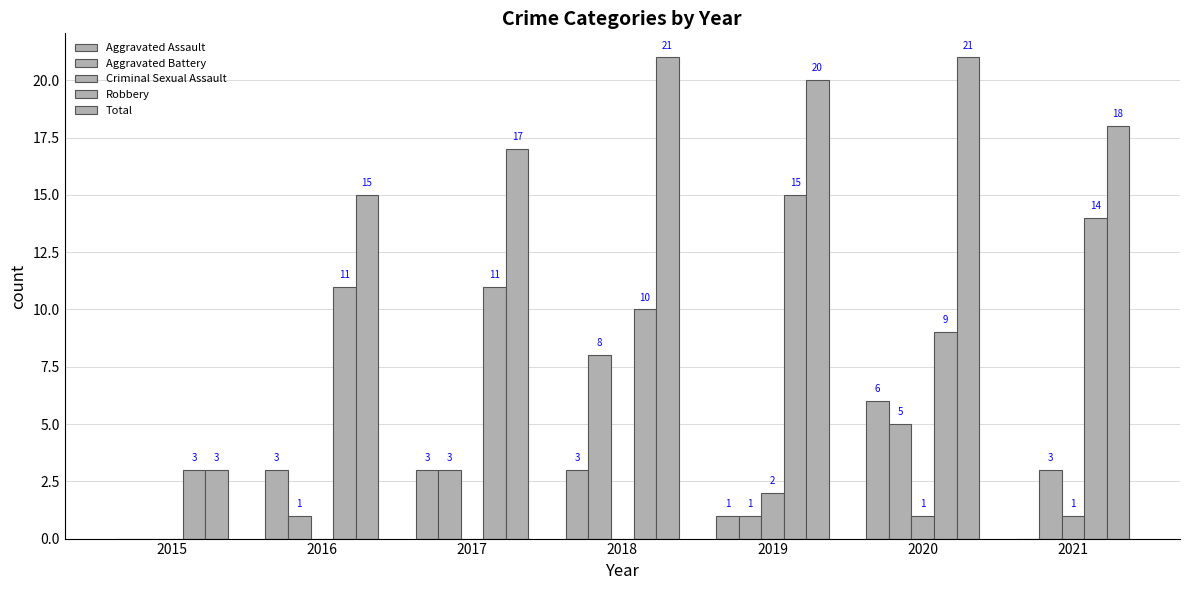

Is the value of Criminal Sexual Assault at 2015 greater than the value of Aggravated Assault at 2017?

No